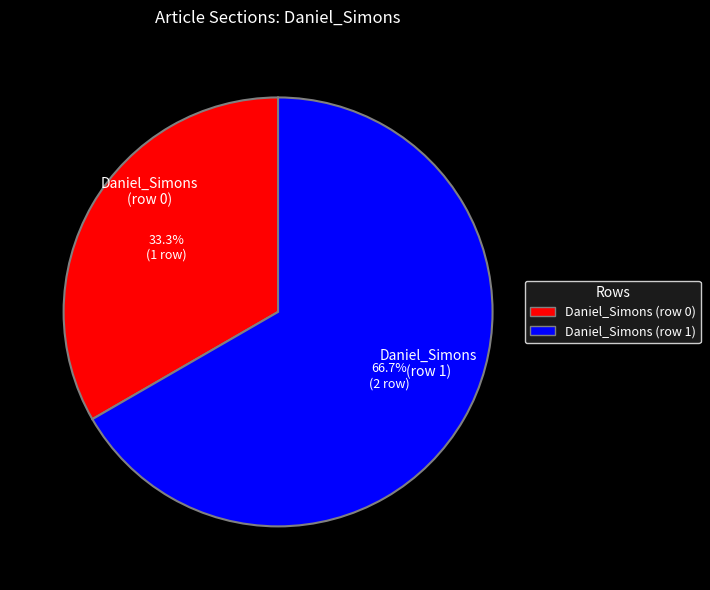

To the nearest percent, what is the difference between the largest and smallest slice percentages?

33%